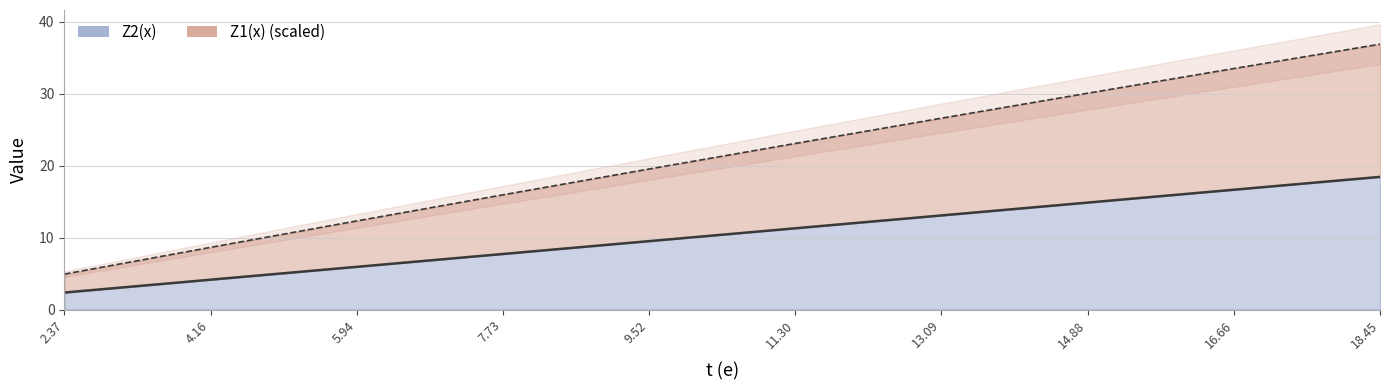

The Z1(x) series shows 17.2 at 5.94. True or false?

False